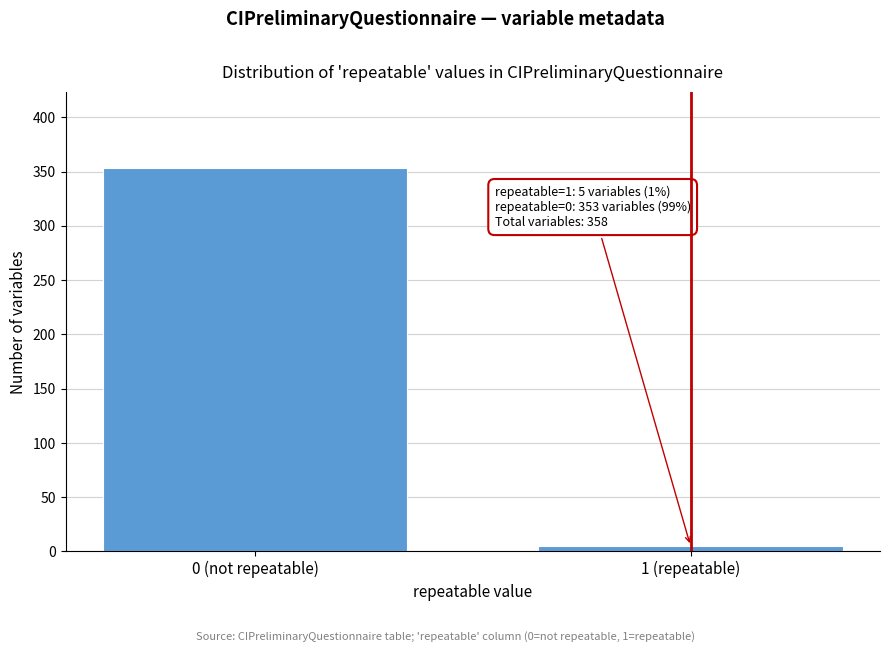

Reading left to right, transcribe all the data shown in this chart.

353	5